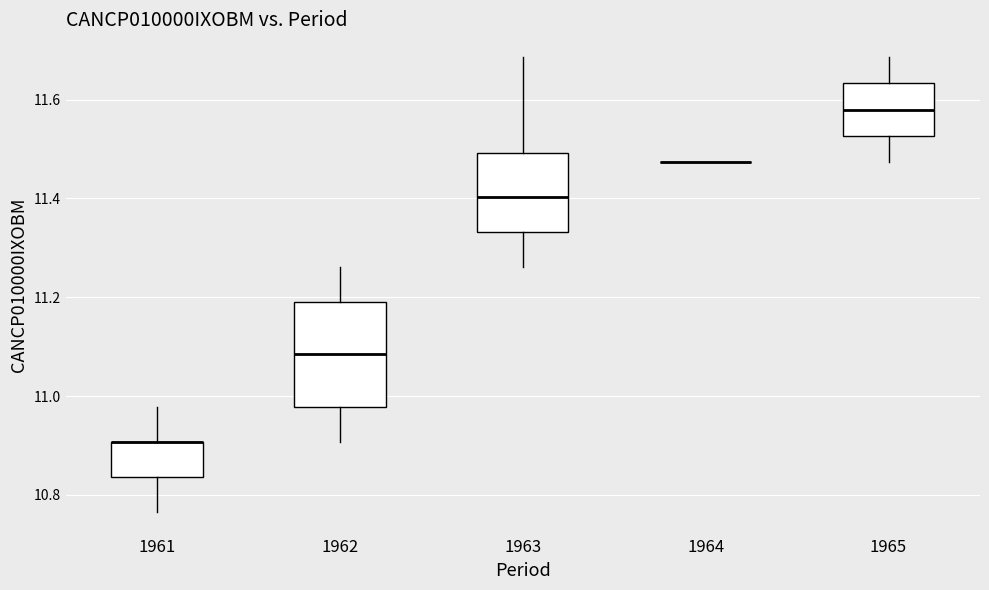

Where does the lower whisker of the box at x = 1965 end on the y-axis? The values are not printed on the chart, so give them approximately, as read against the axis.

11.48